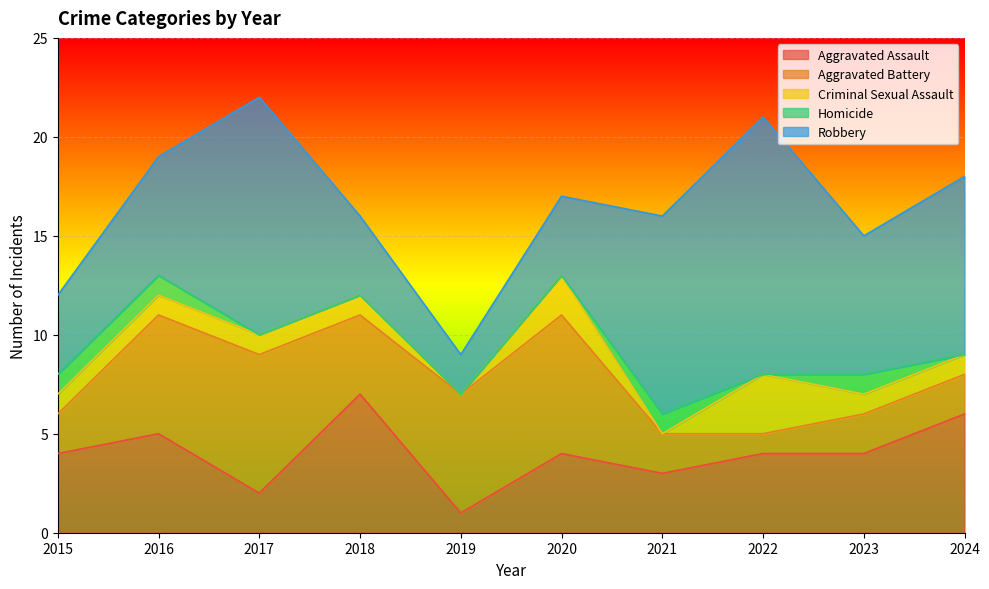

True or false: Homicide and Robbery intersect in this chart.

False